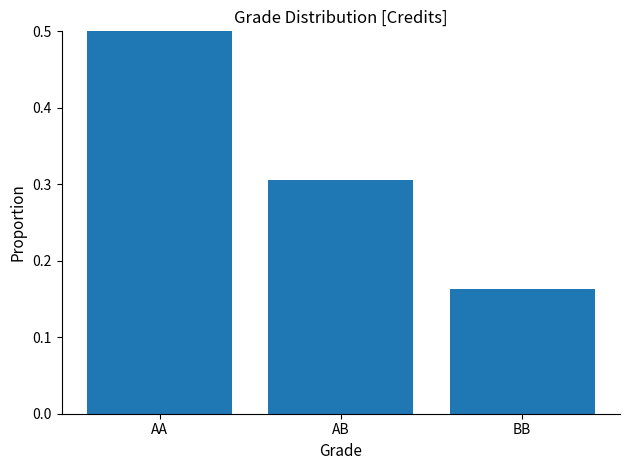

True or false: the data shows 0.3 at AB.

True